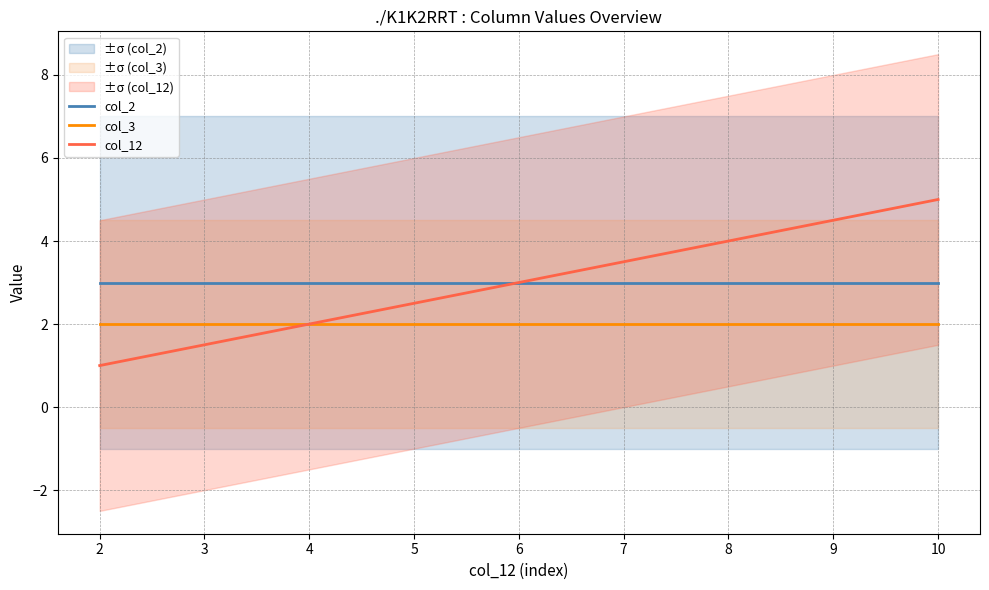

Is the value of col_12 at 7 greater than the value of col_2 at 8?

Yes